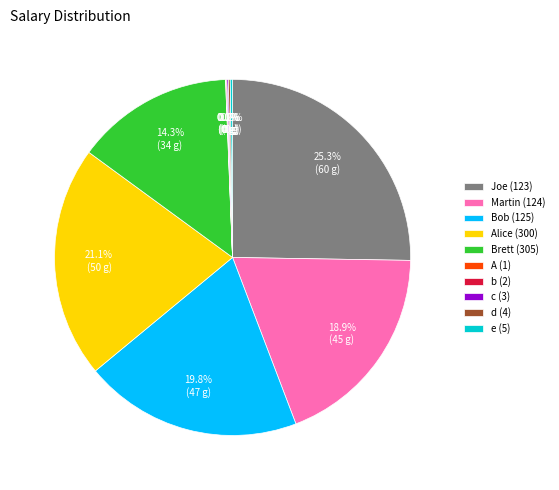

Is there any slice that represents more than half of the pie?

No